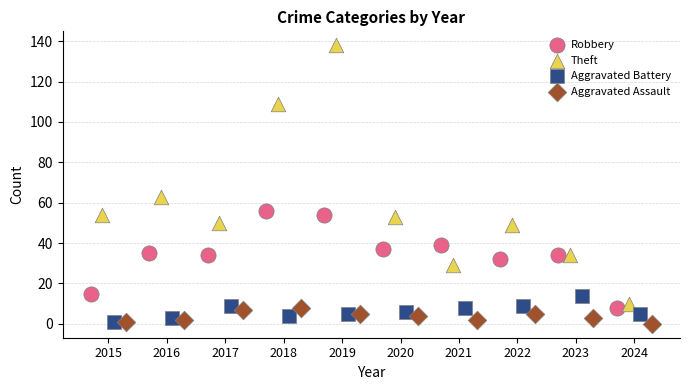

Which series reaches the maximum Y coordinate?

Theft